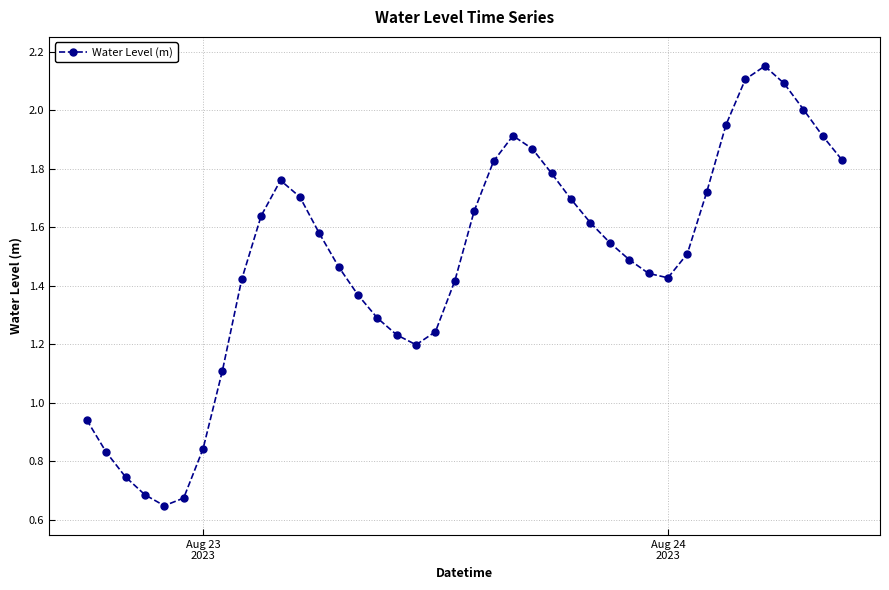

What is the sum of all values?

59.3